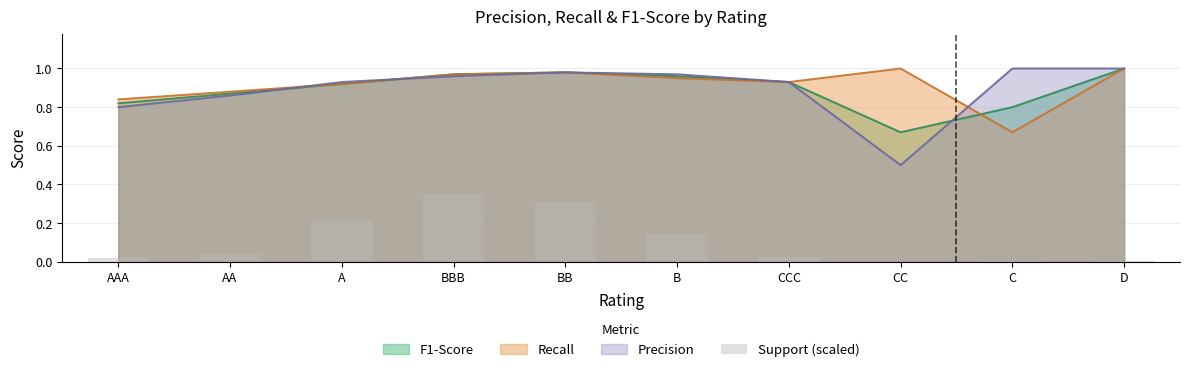

True or false: F1-Score has a value of 1.6 at BB.

False